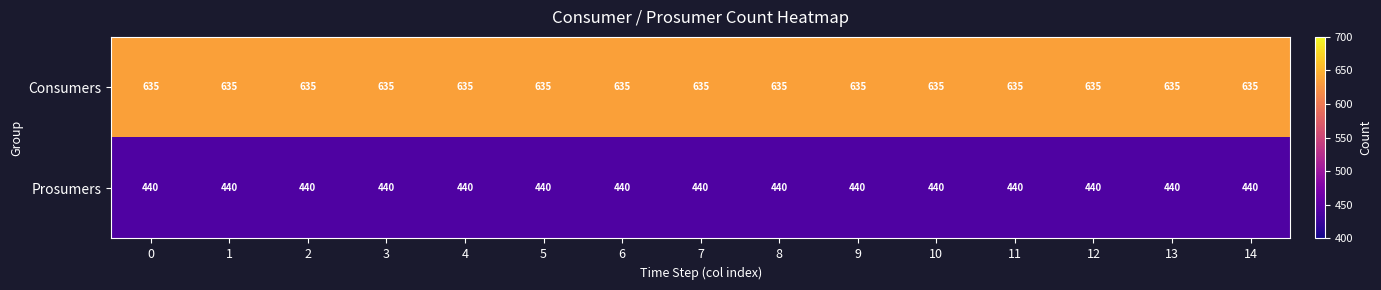

Rank the series by their maximum value, from highest to lowest.

Consumers, Prosumers